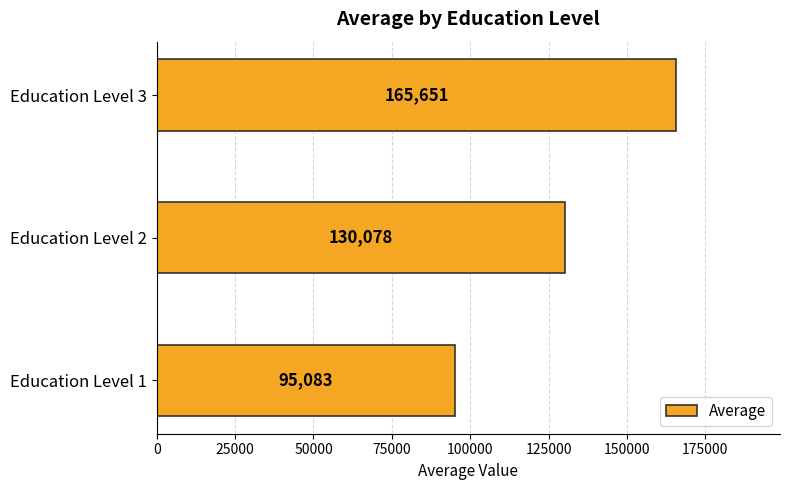

List the labels in order of value, largest first.

Education Level 3, Education Level 2, Education Level 1